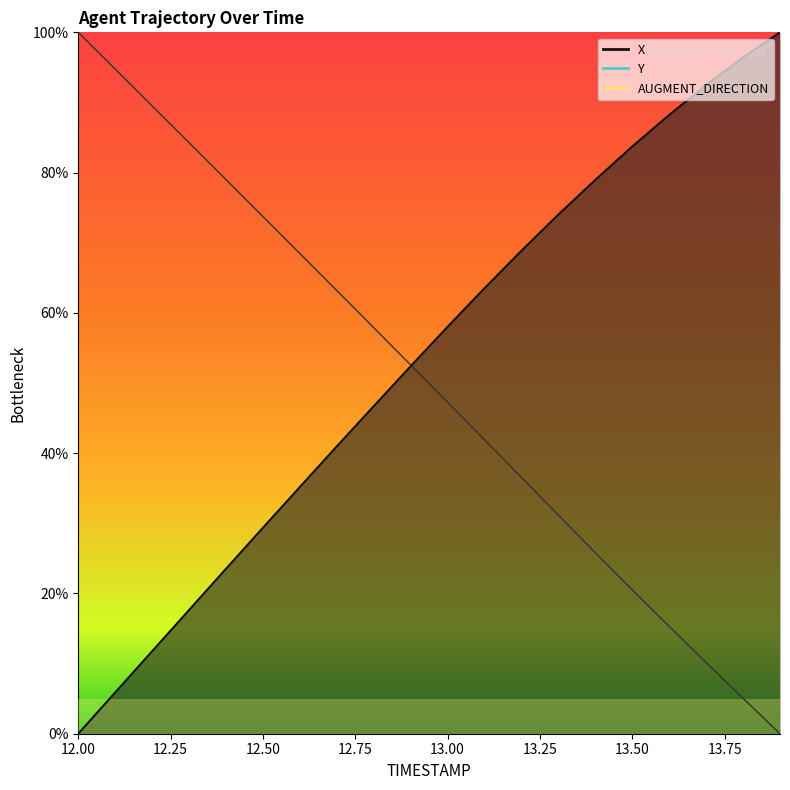

How many intersections are there between Y and X?

1